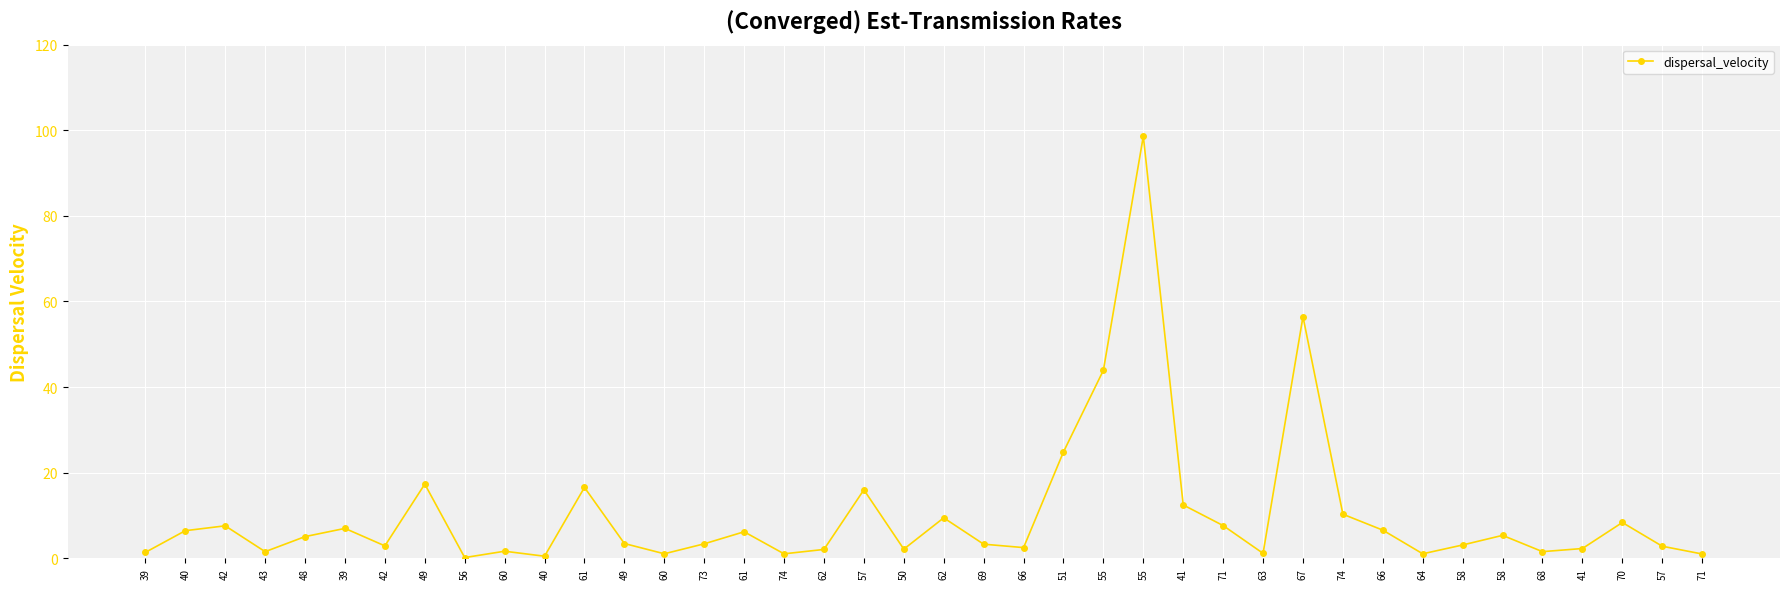

The chart shows a value of 26.6 at 61. True or false?

False